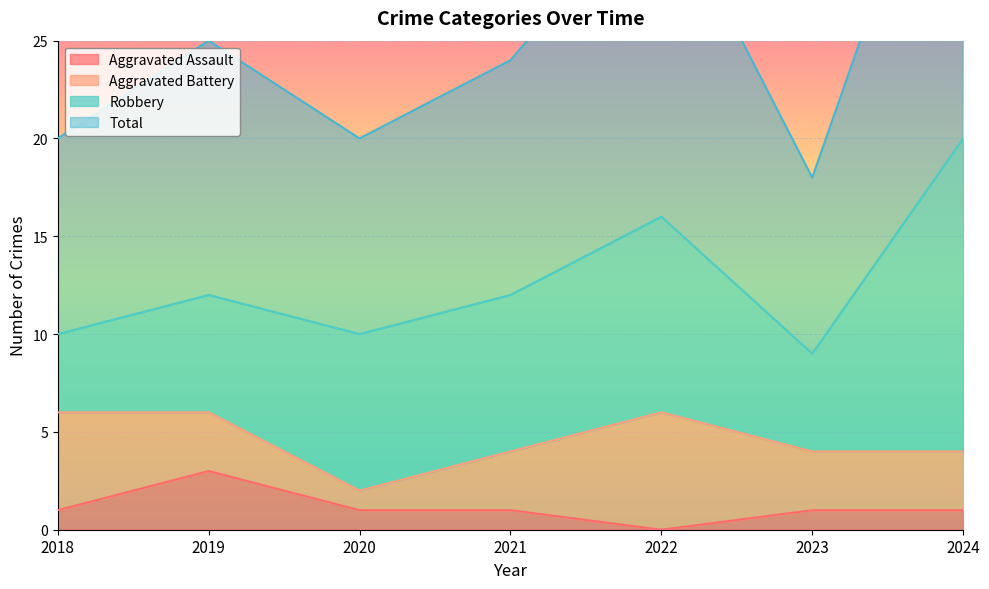

List the labels in order of Aggravated Assault value, largest first.

2019, 2018, 2020, 2021, 2023, 2024, 2022